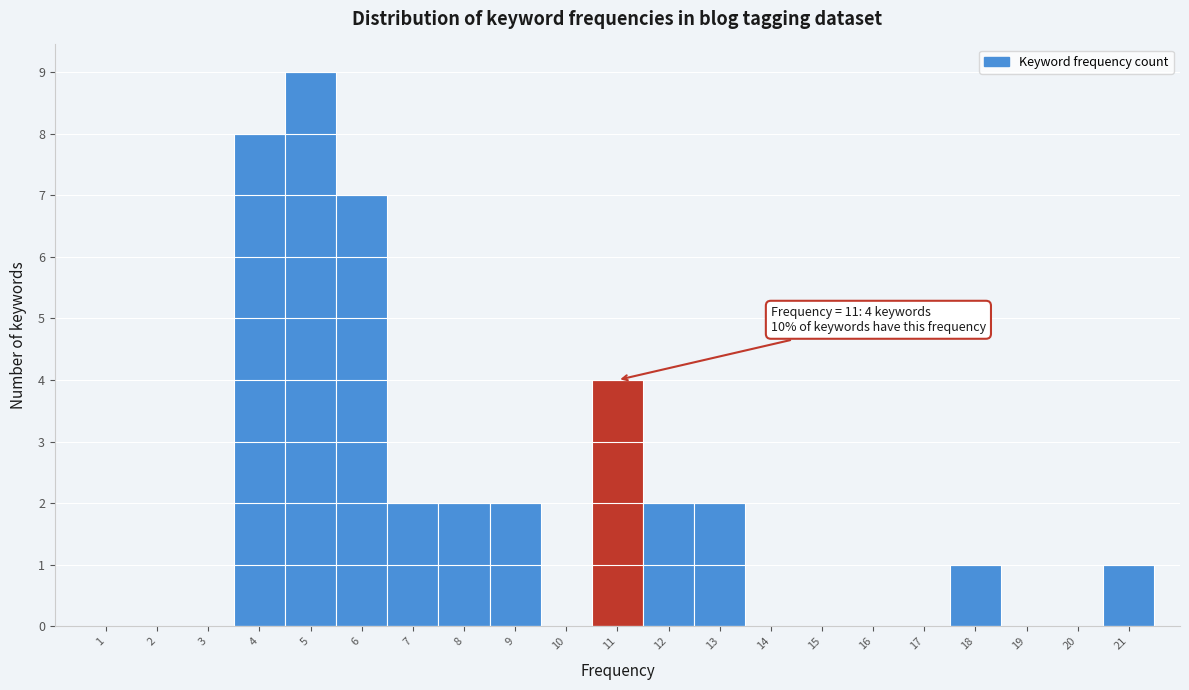

Over which range of the x-axis is the bar tallest?

4.5 to 5.5